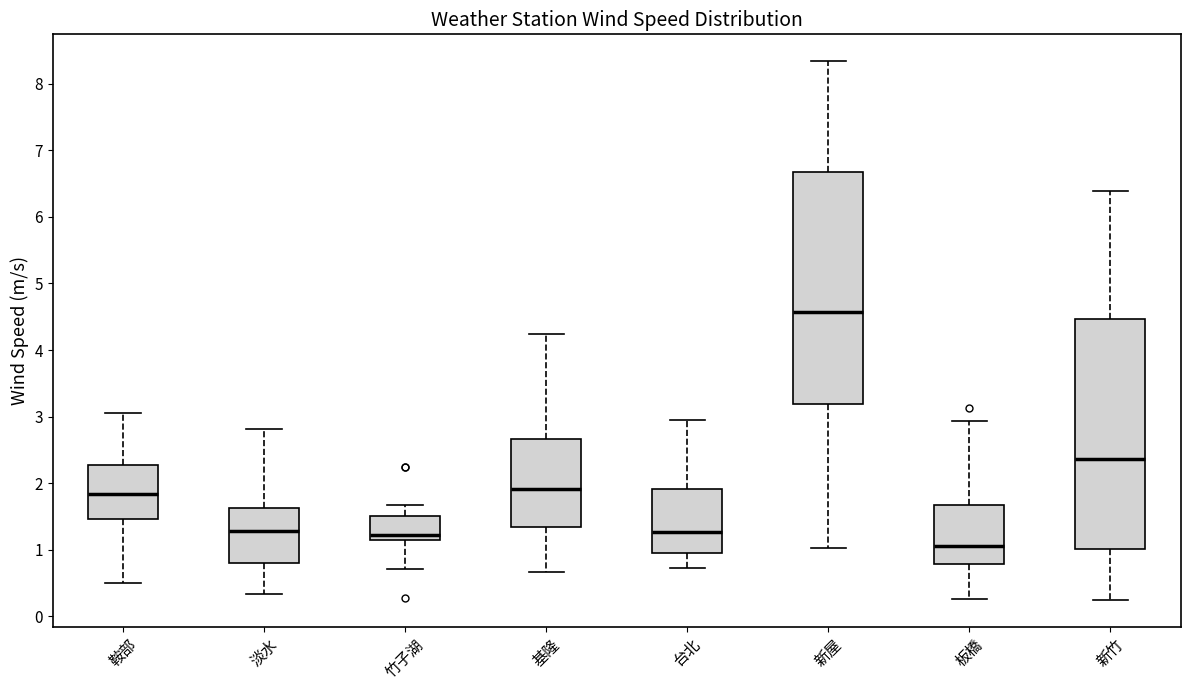

Reading left to right, transcribe this box plot: for each box, give where its median line is, the range the box spans, and where its two whiskers end, as read against the y-axis. The values are not printed on the chart, so give them approximately, as read against the axis.

鞍部: median 1.8, box 1.5 to 2.3, whiskers 0.5 to 3.1
淡水: median 1.3, box 0.8 to 1.6, whiskers 0.3 to 2.8
竹子湖: median 1.2, box 1.1 to 1.5, whiskers 0.7 to 1.7
基隆: median 1.9, box 1.3 to 2.7, whiskers 0.7 to 4.2
台北: median 1.3, box 0.9 to 1.9, whiskers 0.7 to 2.9
新屋: median 4.6, box 3.2 to 6.7, whiskers 1.0 to 8.3
板橋: median 1.1, box 0.8 to 1.7, whiskers 0.3 to 2.9
新竹: median 2.4, box 1.0 to 4.5, whiskers 0.2 to 6.4